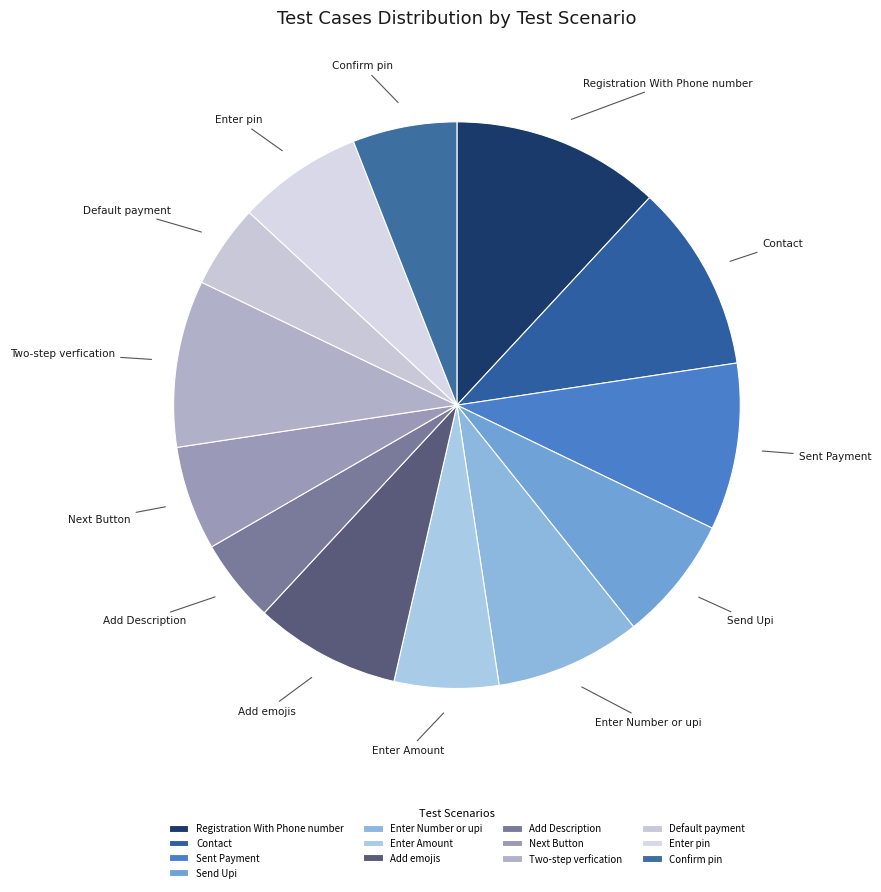

Count the number of slices in the pie.

13